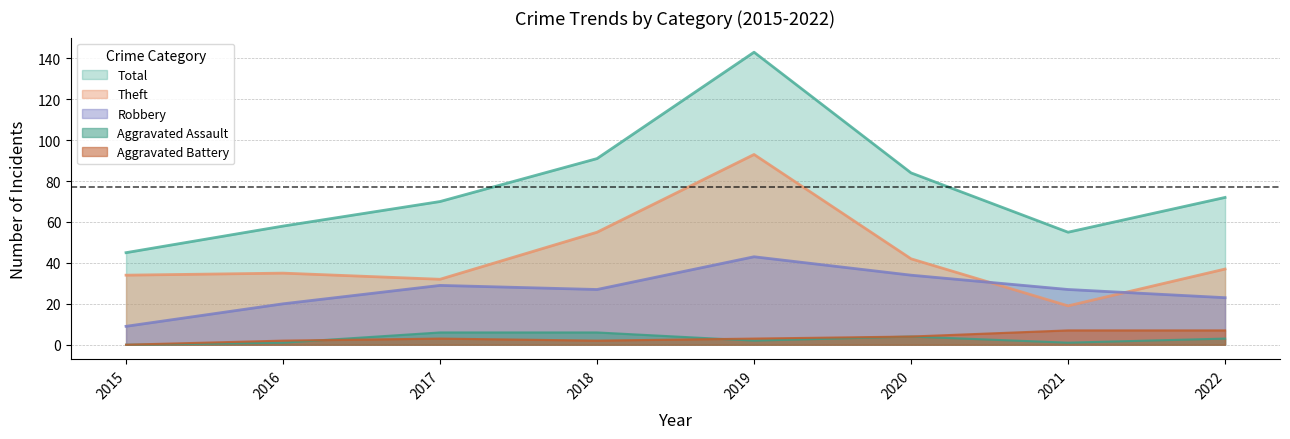

Which series has the largest range (max minus min)?

Total